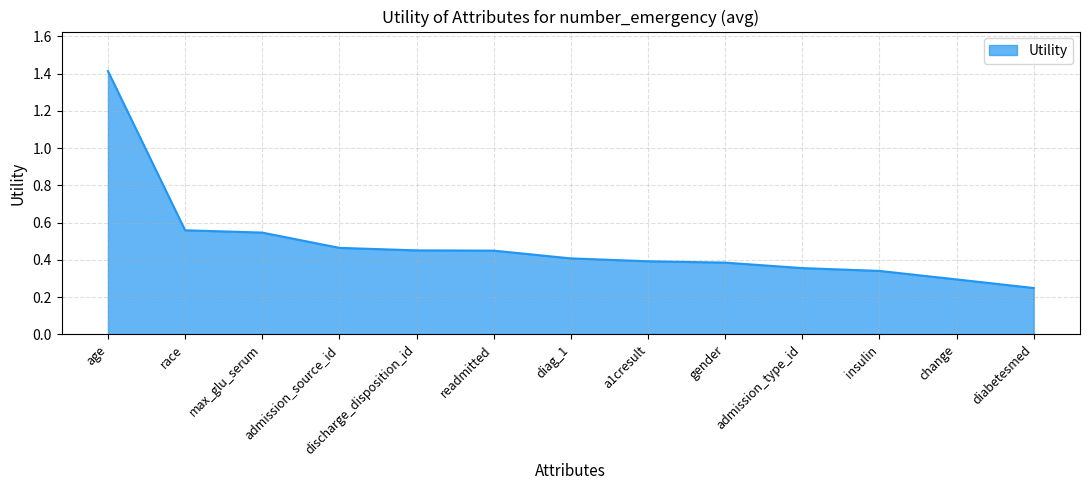

What is the maximum value shown in the chart?

1.4